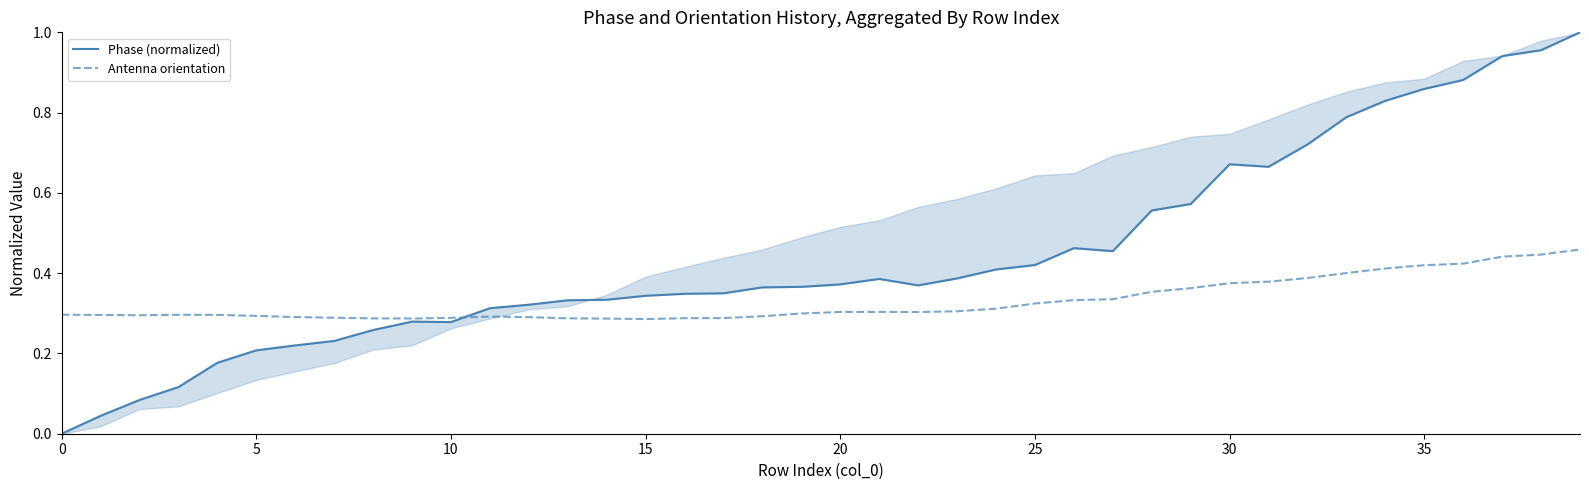

How many data points does each series have?

40